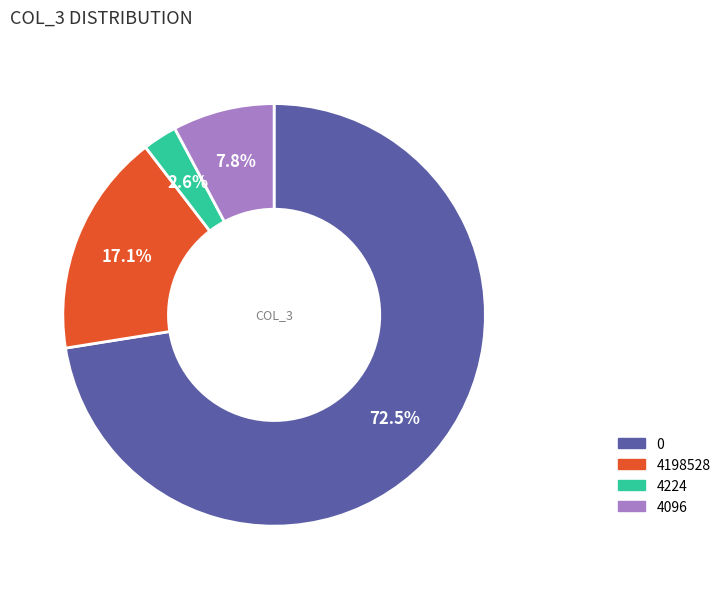

To the nearest percent, what is the combined percentage of 0 and 4224?

75%